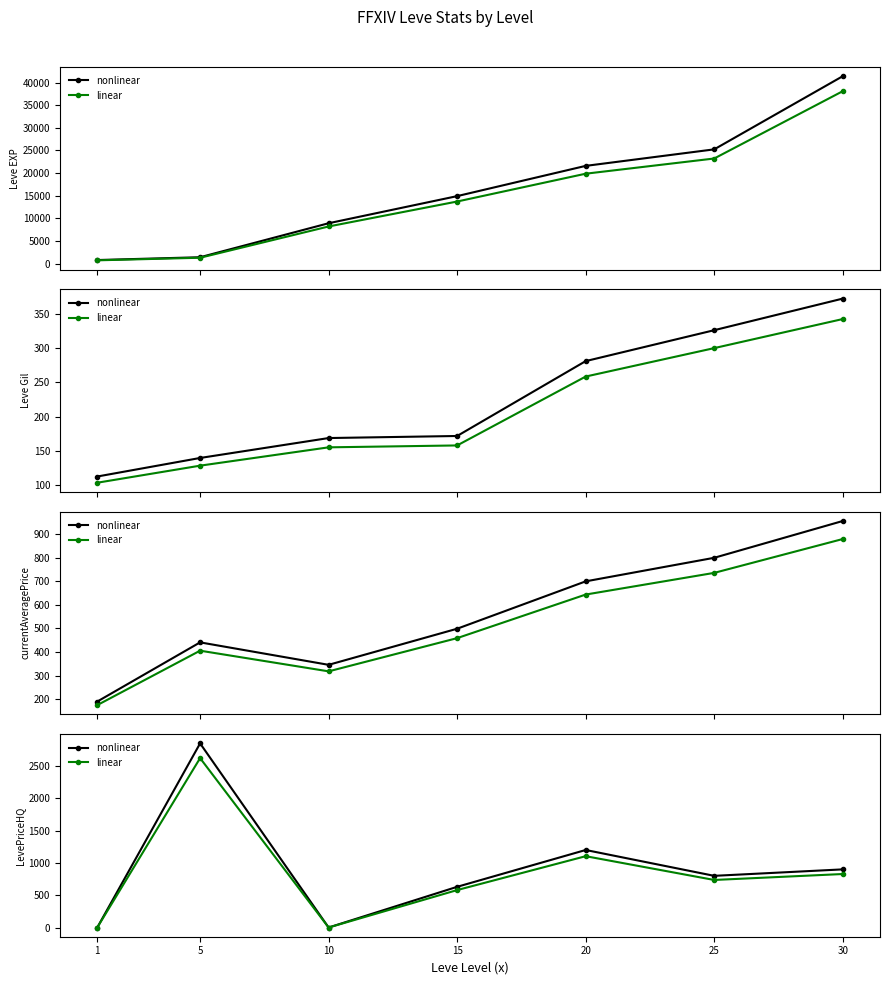

How many interior local peaks does the nonlinear series have?

2